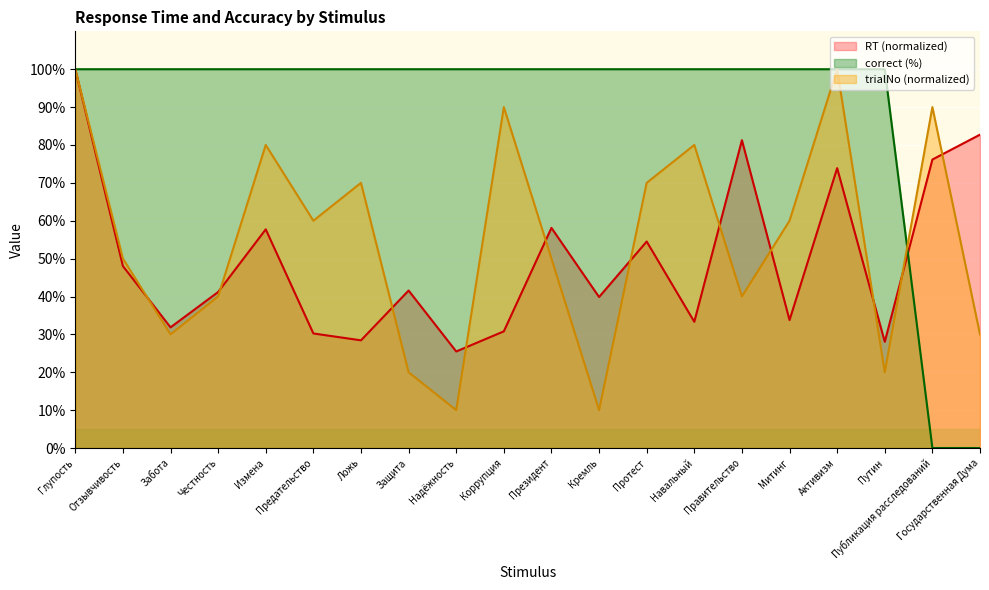

Which series has the largest range (max minus min)?

correct (%)